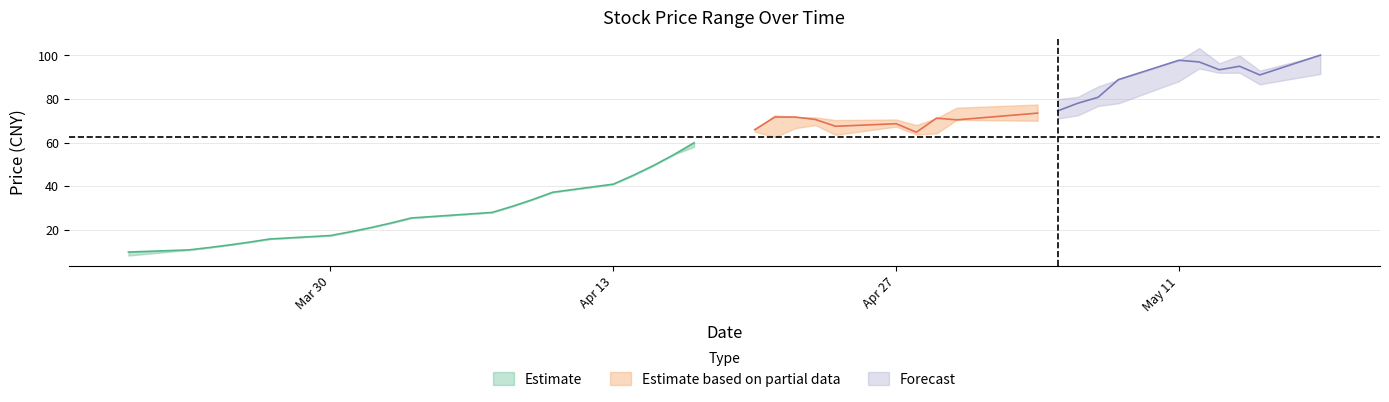

Reading left to right, what are all the values shown in this chart?

close_center: 0=9.8	1=10.8	2=11.8	3=13.0	4=14.3	5=15.8	6=17.4	7=19.1	8=21.0	9=23.1	10=25.4	11=27.9	12=30.8	13=33.8	14=37.2	15=40.9	16=45.0	17=49.5	18=54.5	19=59.9	20=65.9	21=71.7	22=71.7	23=70.6	24=67.5	25=68.7	26=64.7	27=71.2	28=70.4	29=73.5	30=74.5	31=78.1	32=80.8	33=88.9	34=97.8	35=97.0	36=93.4	37=95.0	38=91.0	39=100.1
high: 0=9.8	1=10.8	2=11.8	3=13.0	4=14.3	5=15.8	6=17.4	7=19.1	8=21.0	9=23.1	10=25.4	11=27.9	12=30.8	13=33.8	14=37.2	15=40.9	16=45.0	17=49.5	18=54.5	19=59.9	20=65.9	21=72.5	22=71.7	23=71.6	24=70.3	25=70.6	26=68.0	27=71.2	28=76.0	29=77.5	30=79.9	31=81.0	32=85.8	33=88.9	34=97.8	35=103.3	36=96.3	37=99.9	38=93.0	39=100.1
low: 0=8.2	1=10.8	2=11.8	3=13.0	4=14.3	5=15.8	6=17.4	7=19.1	8=21.0	9=23.1	10=25.4	11=27.9	12=30.8	13=33.8	14=37.2	15=40.9	16=45.0	17=49.5	18=54.5	19=58.0	20=65.0	21=62.5	22=66.6	23=68.0	24=63.5	25=67.3	26=63.7	27=64.2	28=70.4	29=70.0	30=71.0	31=72.5	32=76.8	33=78.0	34=88.2	35=94.0	36=92.0	37=92.0	38=86.7	39=91.5
open: 0=8.2	1=10.8	2=11.8	3=13.0	4=14.3	5=15.8	6=17.4	7=19.1	8=21.0	9=23.1	10=25.4	11=27.9	12=30.8	13=33.8	14=37.2	15=40.9	16=45.0	17=49.5	18=54.5	19=59.3	20=65.9	21=72.5	22=69.0	23=70.0	24=68.0	25=67.3	26=67.4	27=64.9	28=74.0	29=70.0	30=72.2	31=73.1	32=77.8	33=78.1	34=88.2	35=99.2	36=93.0	37=93.0	38=93.0	39=91.5